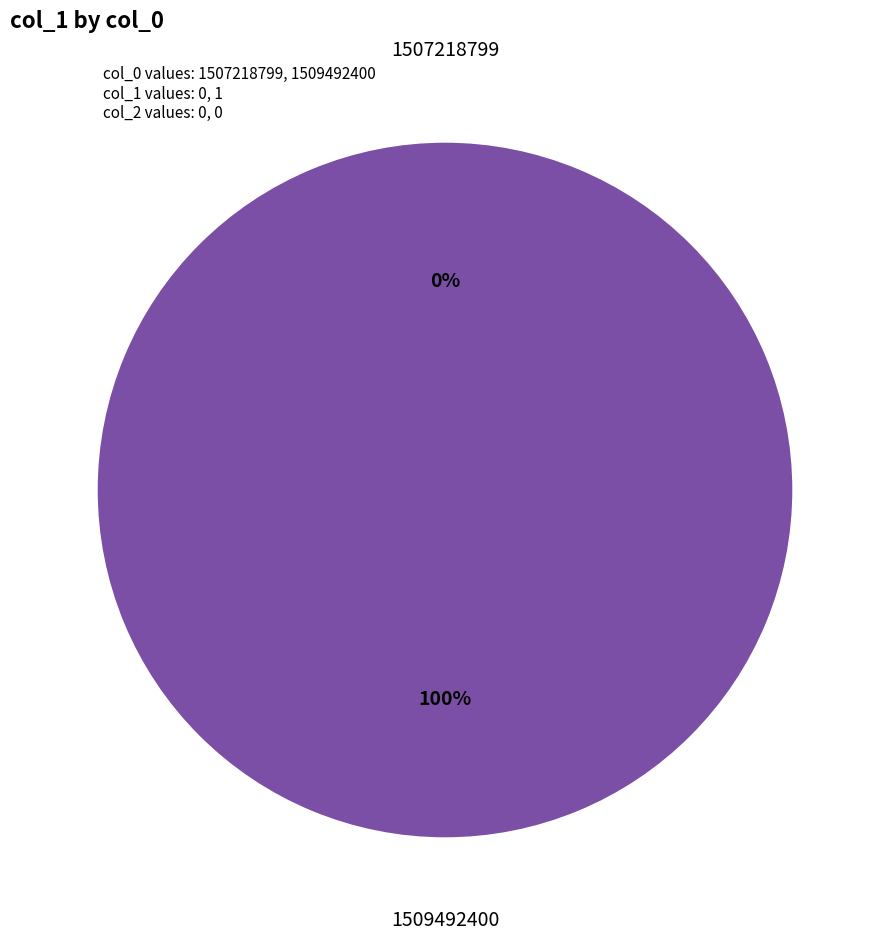

How many segments does this pie chart have?

2